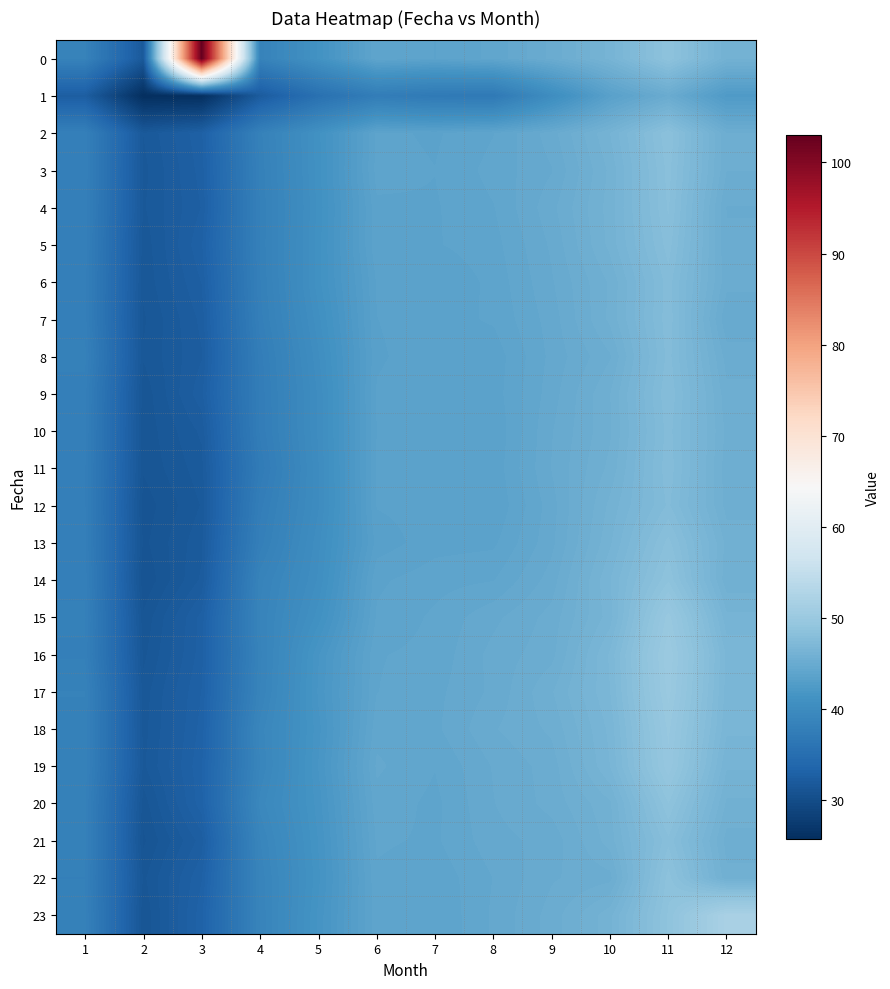

Reading right to left, what are all the values shown in this chart?

0: 12=46.0	11=48.6	10=46.4	9=45.1	8=44.2	7=43.8	6=44.1	5=41.2	4=38.5	3=103.0	2=31.8	1=38.5
1: 12=42.5	11=45.1	10=43.5	9=40.4	8=36.9	7=37.0	6=37.6	5=35.5	4=32.2	3=25.8	2=25.7	1=32.5
2: 12=45.4	11=48.3	10=46.3	9=44.9	8=44.1	7=43.8	6=43.9	5=41.0	4=38.3	3=32.9	2=31.8	1=38.1
3: 12=45.4	11=48.2	10=46.0	9=44.7	8=44.3	7=43.9	6=44.0	5=41.0	4=38.2	3=32.8	2=31.7	1=38.1
4: 12=45.0	11=48.1	10=46.1	9=45.0	8=44.1	7=43.8	6=43.8	5=40.9	4=38.1	3=32.7	2=31.7	1=38.1
5: 12=45.1	11=47.9	10=46.1	9=44.8	8=44.0	7=43.8	6=43.8	5=41.0	4=38.2	3=32.9	2=31.6	1=38.0
6: 12=45.2	11=47.6	10=45.7	9=44.7	8=43.9	7=43.6	6=43.6	5=41.0	4=38.1	3=32.7	2=31.6	1=38.0
7: 12=44.8	11=47.7	10=45.7	9=44.6	8=43.9	7=43.7	6=43.5	5=40.7	4=38.0	3=32.5	2=31.4	1=38.0
8: 12=45.2	11=47.6	10=45.3	9=44.5	8=43.7	7=43.7	6=43.5	5=40.5	4=37.7	3=32.4	2=31.5	1=38.2
9: 12=45.5	11=47.7	10=45.7	9=44.6	8=43.7	7=43.8	6=43.6	5=40.3	4=37.6	3=32.6	2=31.3	1=38.0
10: 12=45.6	11=47.6	10=45.6	9=44.7	8=43.6	7=43.6	6=43.6	5=40.3	4=37.6	3=32.2	2=31.3	1=37.9
11: 12=45.5	11=47.7	10=45.8	9=44.8	8=43.7	7=43.7	6=43.6	5=40.2	4=37.3	3=32.0	2=31.2	1=37.9
12: 12=45.5	11=47.5	10=46.1	9=44.6	8=43.6	7=43.7	6=43.6	5=40.2	4=37.7	3=31.8	2=31.0	1=37.9
13: 12=45.9	11=48.2	10=46.2	9=44.7	8=43.8	7=43.7	6=43.4	5=40.4	4=38.0	3=32.0	2=31.1	1=37.9
14: 12=45.8	11=48.6	10=46.6	9=44.9	8=44.1	7=44.0	6=43.8	5=40.6	4=38.6	3=32.2	2=30.9	1=38.0
15: 12=46.4	11=49.7	10=46.4	9=45.2	8=44.7	7=44.2	6=43.9	5=41.0	4=38.8	3=32.8	2=31.2	1=38.2
16: 12=46.8	11=50.2	10=46.9	9=45.3	8=44.9	7=44.3	6=44.1	5=41.7	4=38.6	3=32.8	2=31.4	1=38.1
17: 12=46.7	11=50.0	10=46.9	9=45.6	8=44.8	7=44.4	6=44.1	5=41.8	4=38.7	3=33.0	2=31.6	1=38.4
18: 12=46.6	11=49.7	10=46.7	9=45.4	8=45.0	7=44.4	6=44.3	5=41.6	4=39.1	3=33.1	2=31.7	1=38.4
19: 12=46.3	11=49.5	10=46.6	9=45.2	8=44.8	7=44.2	6=44.5	5=41.8	4=39.0	3=33.2	2=31.7	1=38.4
20: 12=45.9	11=48.7	10=45.9	9=45.2	8=44.7	7=44.1	6=44.3	5=41.6	4=39.4	3=33.2	2=31.3	1=38.2
21: 12=45.5	11=48.0	10=45.8	9=44.9	8=44.6	7=44.1	6=44.2	5=41.5	4=39.0	3=32.5	2=31.1	1=38.2
22: 12=45.8	11=48.5	10=45.3	9=45.0	8=44.5	7=43.9	6=44.1	5=41.4	4=38.8	3=33.0	2=31.4	1=38.1
23: 12=51.8	11=48.7	10=46.2	9=45.2	8=44.5	7=43.9	6=44.1	5=41.5	4=38.8	3=33.2	2=31.2	1=38.2